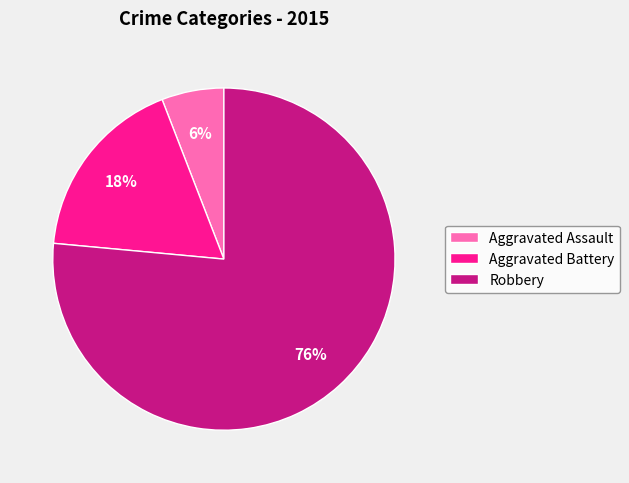

Which has a higher value, Aggravated Assault or Aggravated Battery?

Aggravated Battery